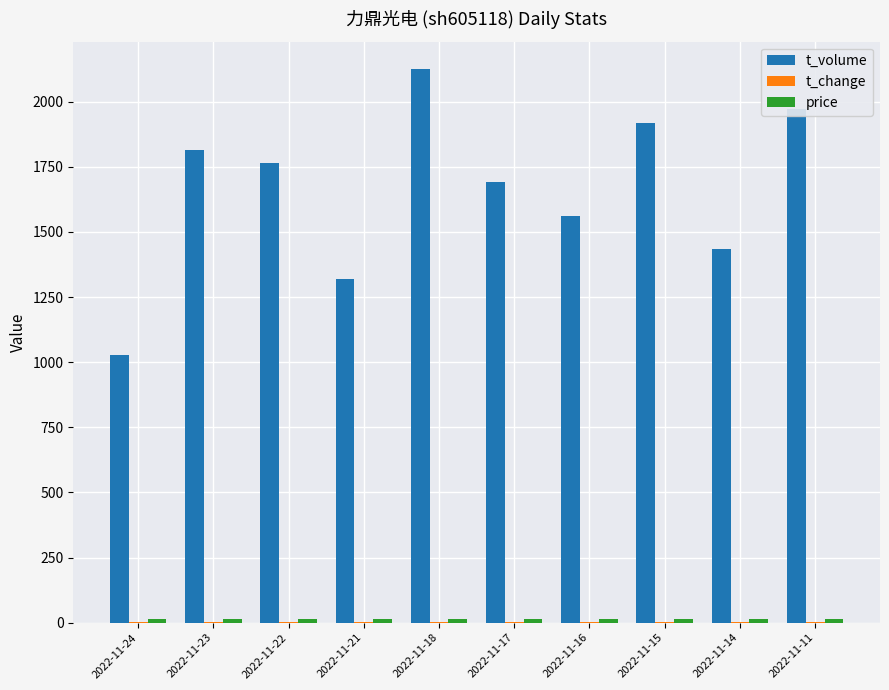

Are the bars horizontal?

No